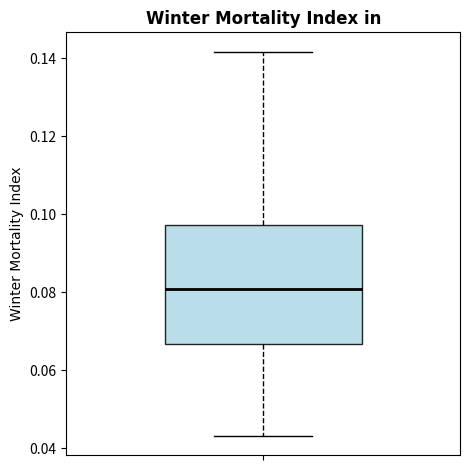

Read this box plot against the y-axis: the position of the median line, the range covered by the box, and the ends of both whiskers. The values are not printed on the chart, so give them approximately, as read against the axis.

median 0.080, box 0.066 to 0.098, whiskers 0.044 to 0.142